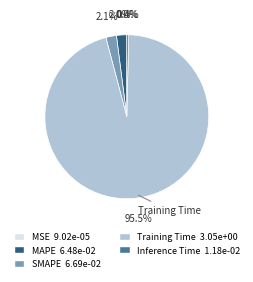

Is there a majority slice in this chart?

Yes